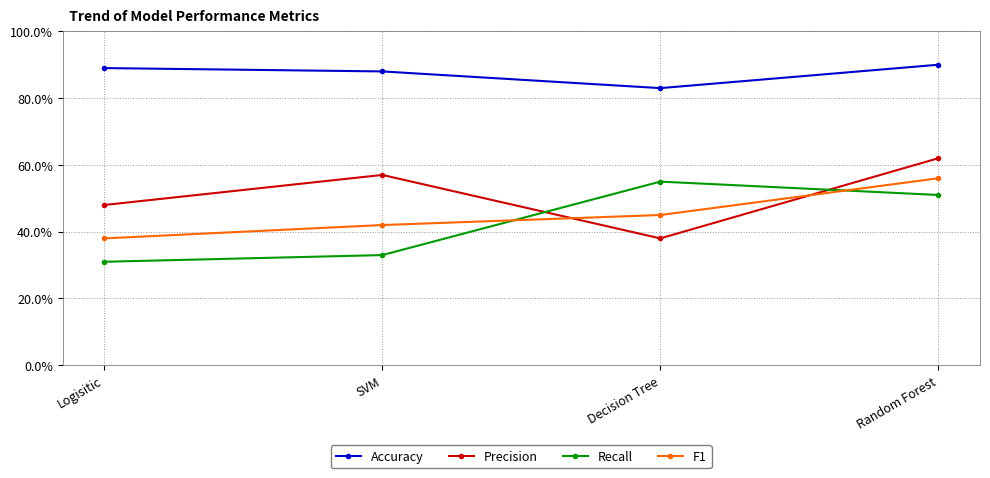

Is this an area chart (filled region under the line)?

No